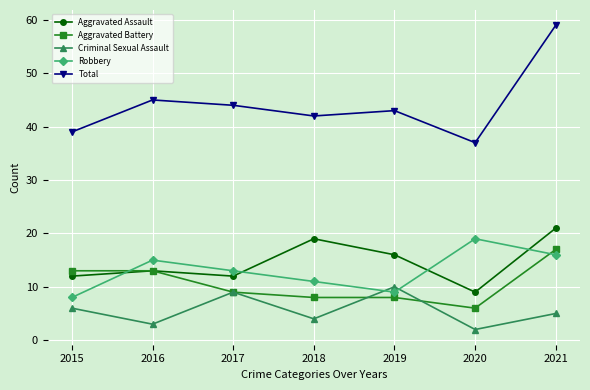

True or false: Aggravated Assault has a value of 12 at 2015.

True